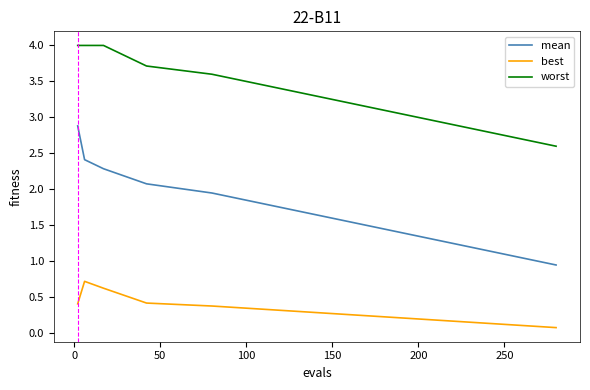

Rank the series by their average value, from lowest to highest.

best, mean, worst